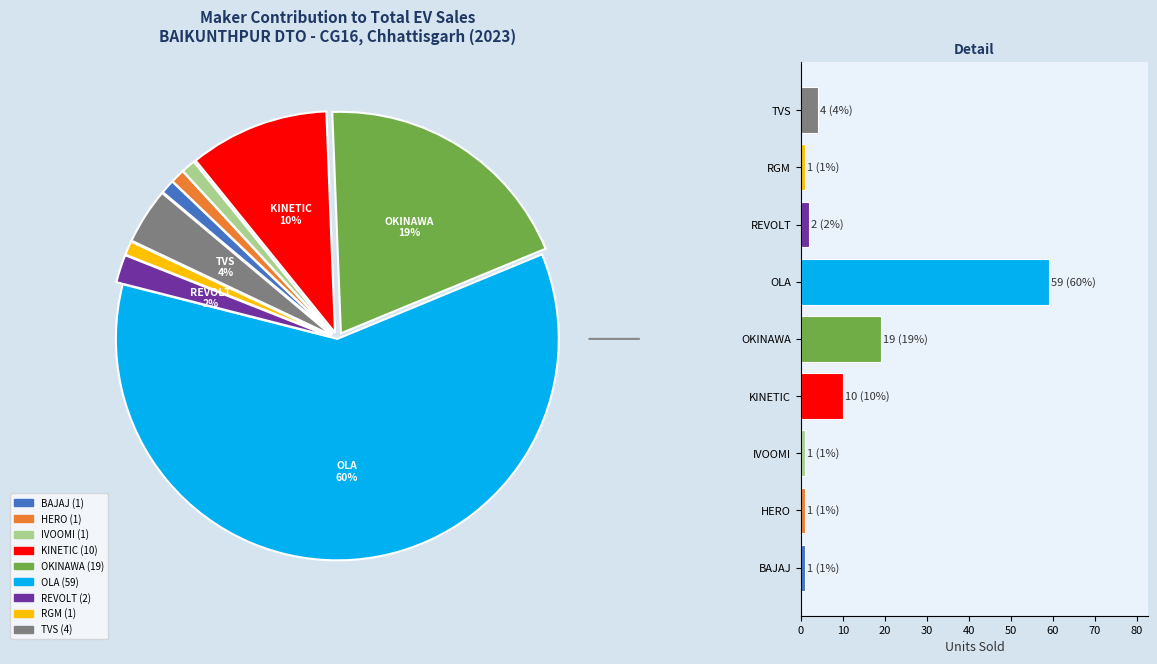

Which category accounts for the majority?

OLA